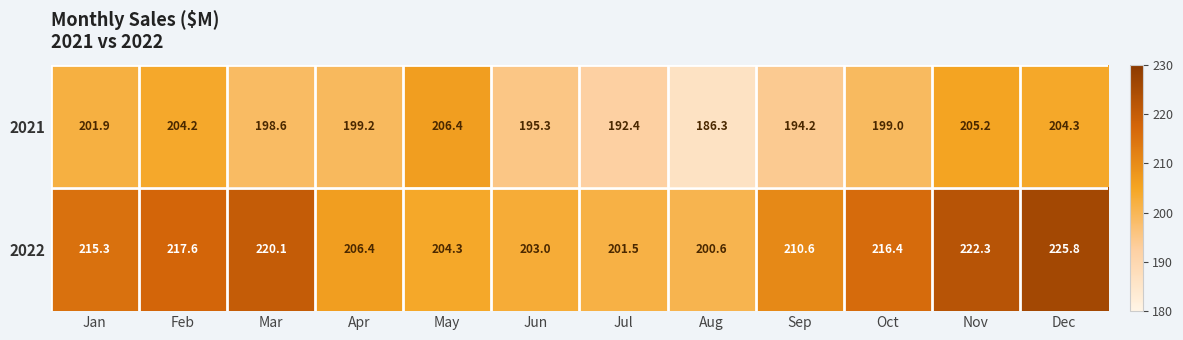

Which series has the largest total across all categories?

2022